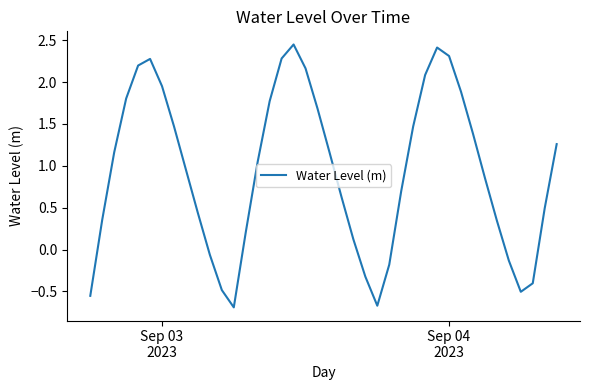

What is the minimum value shown in the chart?

-0.7